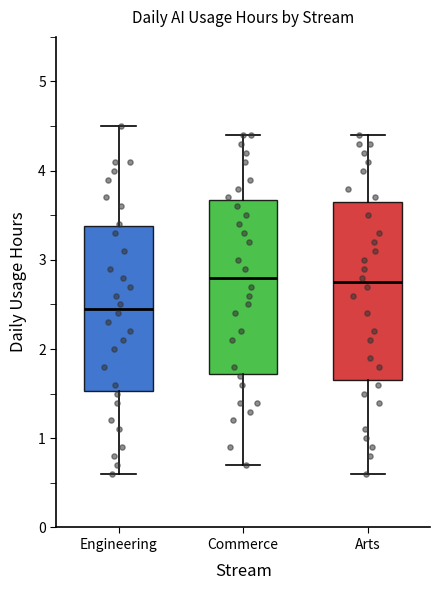

Where is the upper edge of the box for Engineering on the y-axis? The values are not printed on the chart, so give them approximately, as read against the axis.

3.4